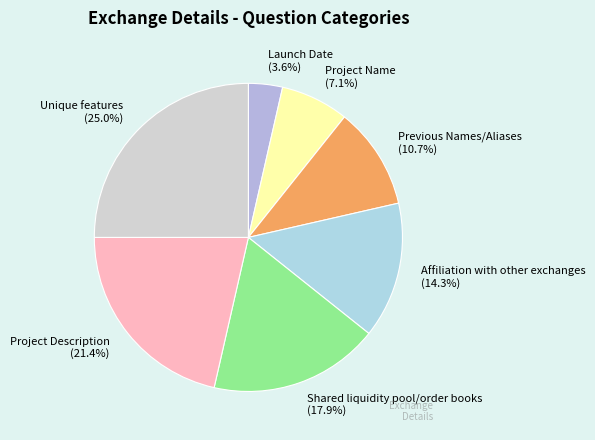

Is it true that Launch Date is 4% of the pie?

True